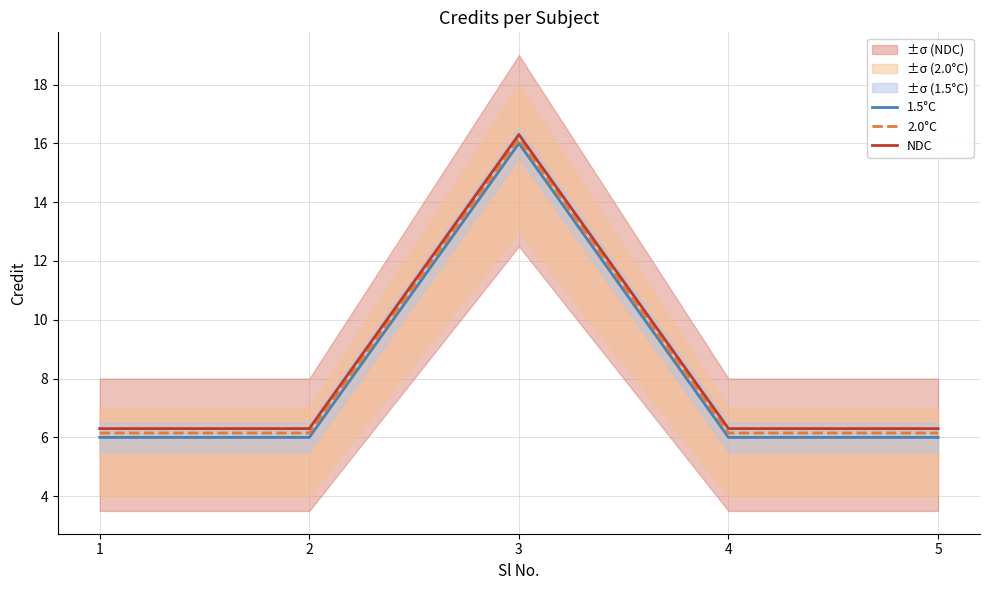

What is the total value across all series at 4?

18.4